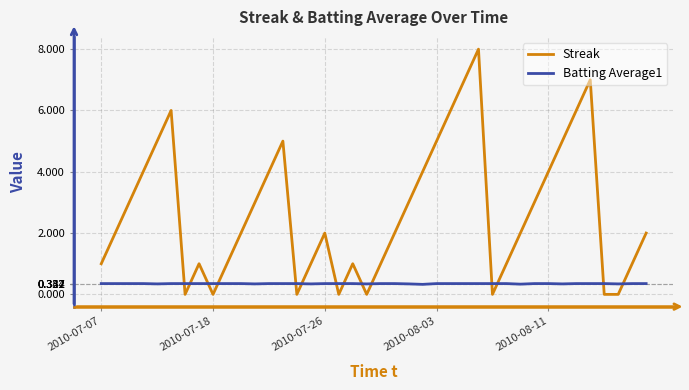

How many series are shown in this chart?

2